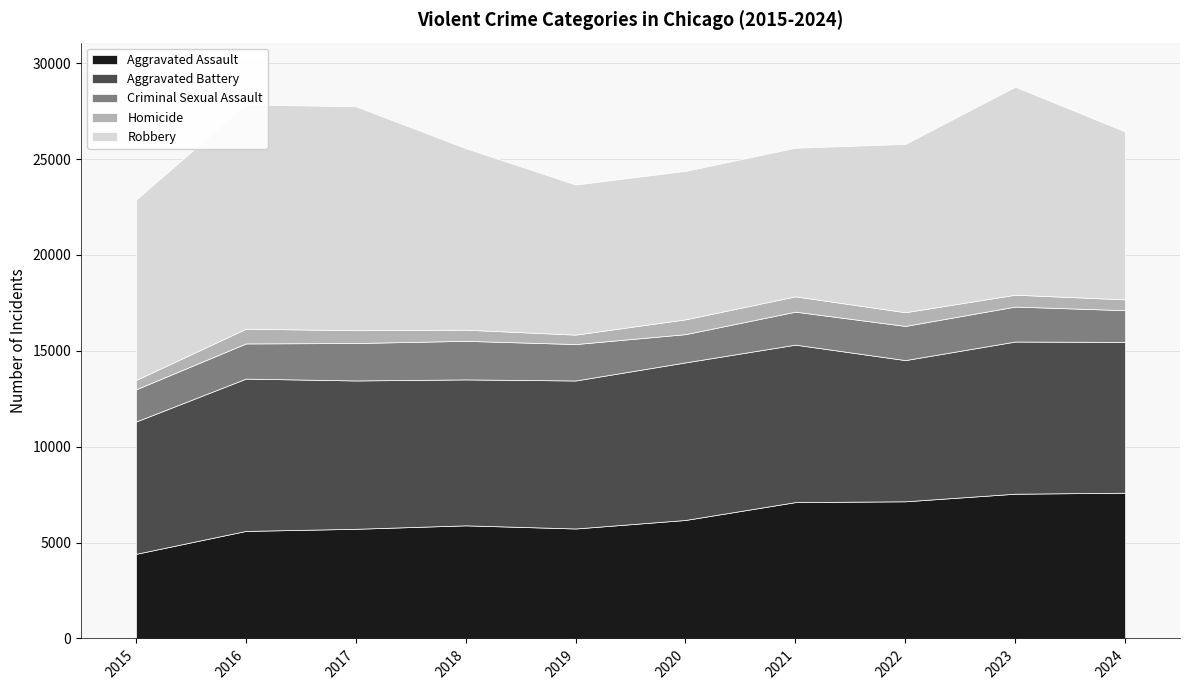

What is the total value across all series at 2017?

27753